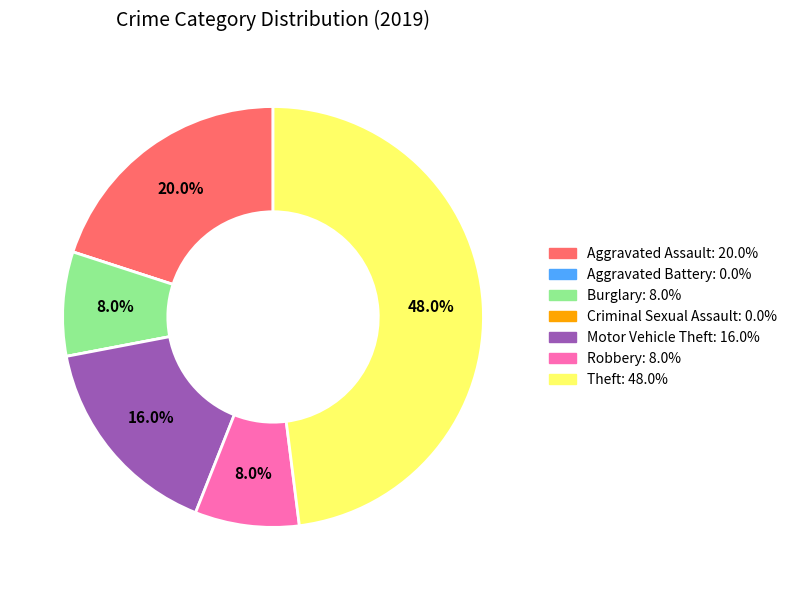

Which slice is the largest?

Theft